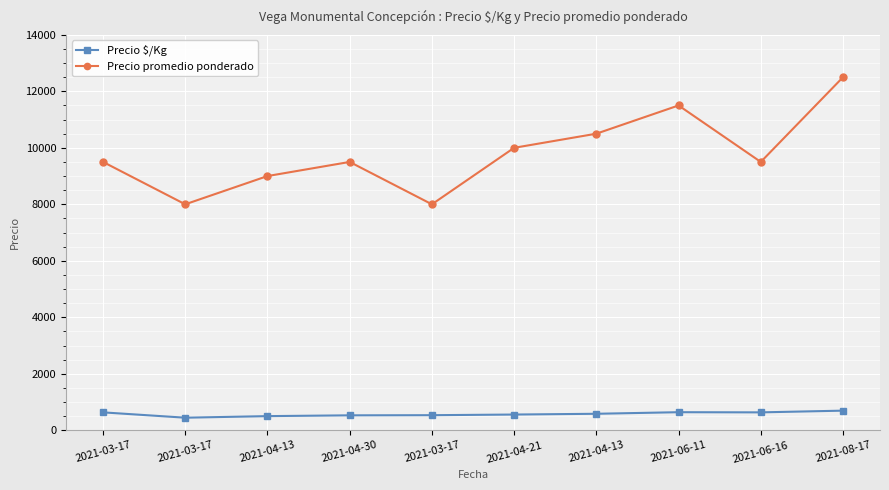

Is this an area chart (filled region under the line)?

No